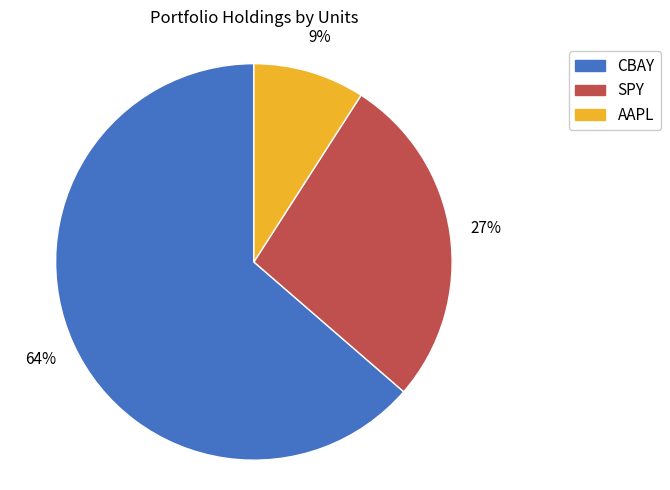

To the nearest percent, what percentage of the pie is AAPL?

9%